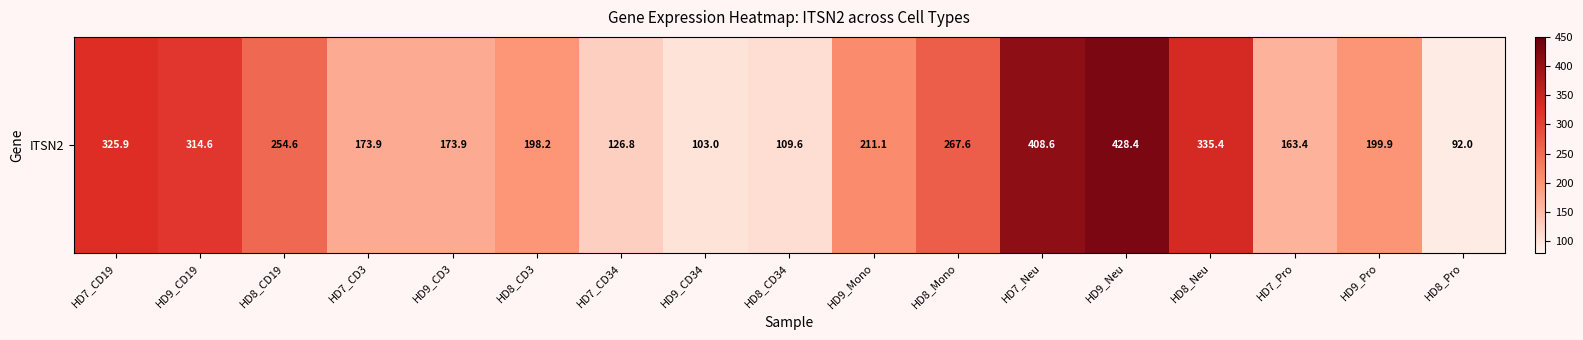

At which label is the value closest to 260?

HD8_CD19